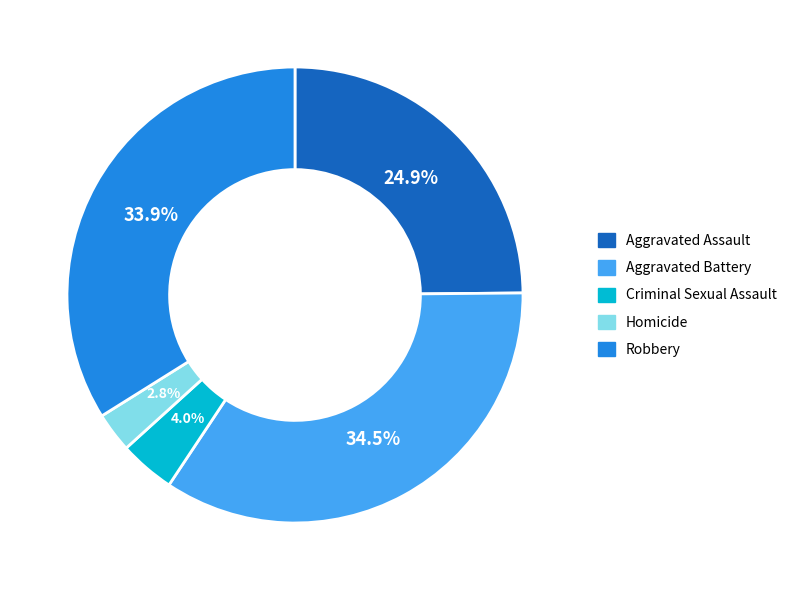

Is there any slice that represents more than half of the pie?

No